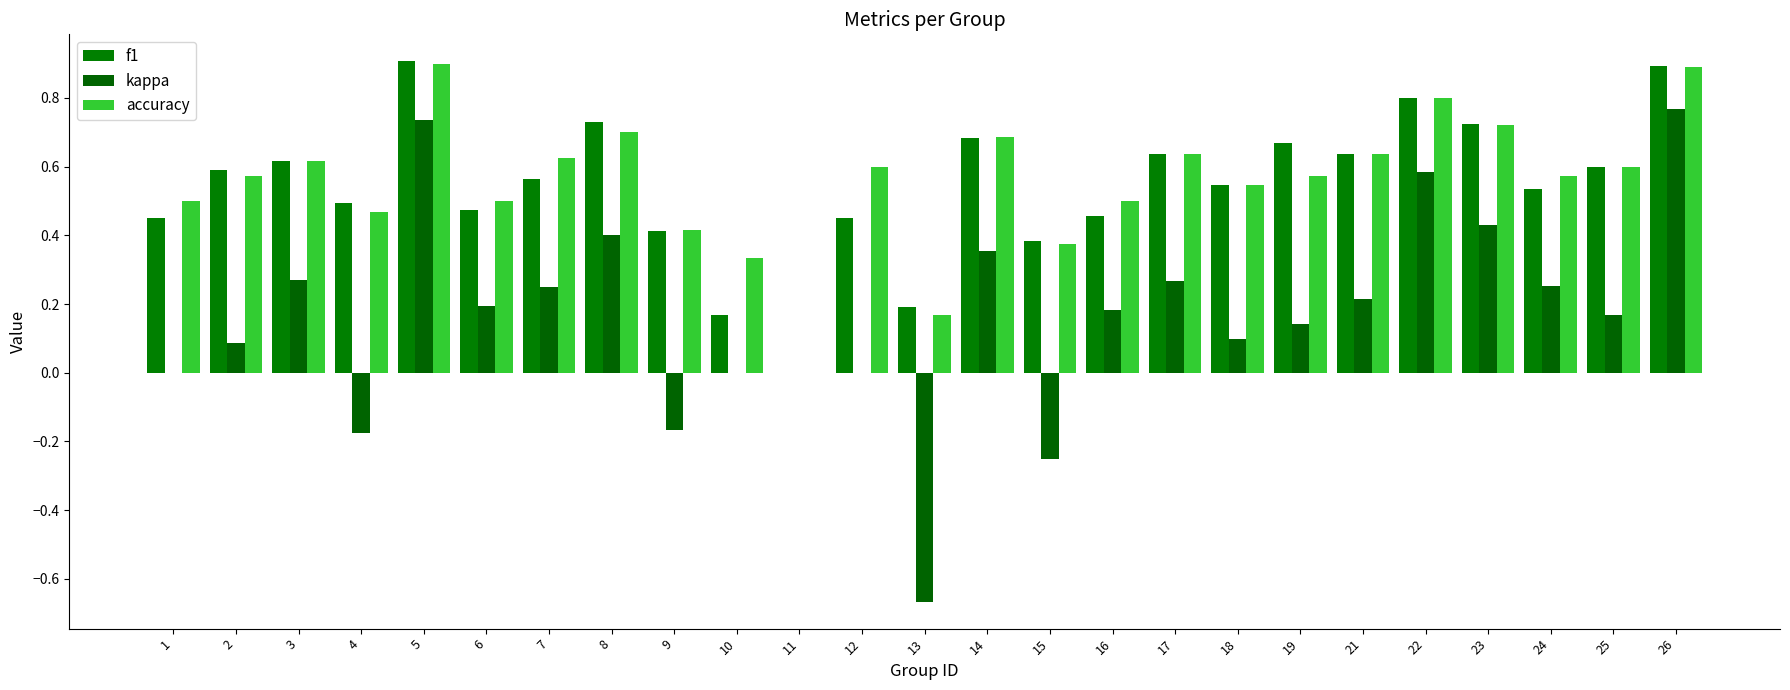

How many data points does each series have?

25